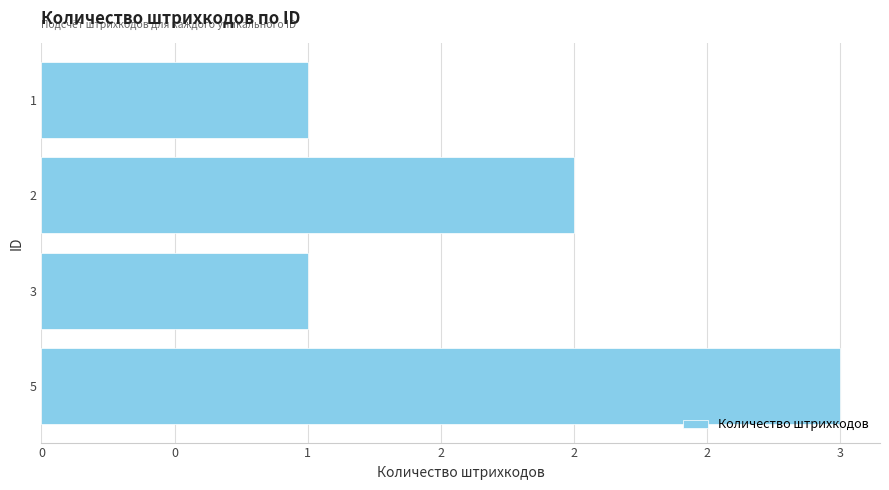

What is the maximum value shown in the chart?

3